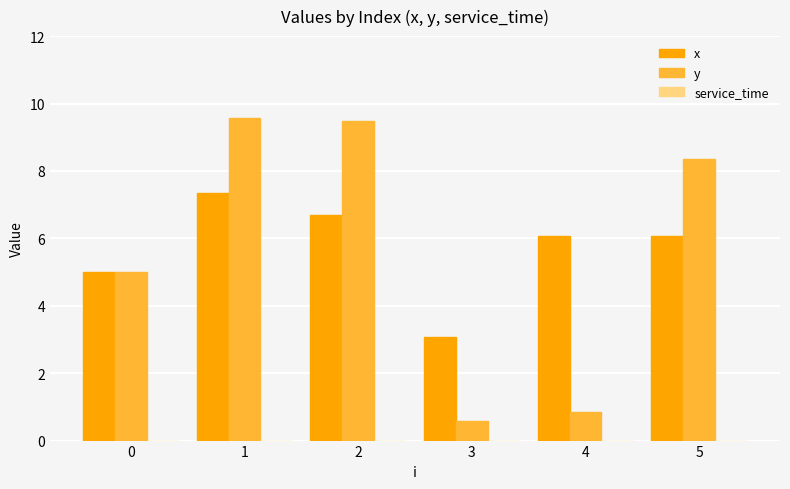

What is the sum of the x values at 0 and 1?

12.4